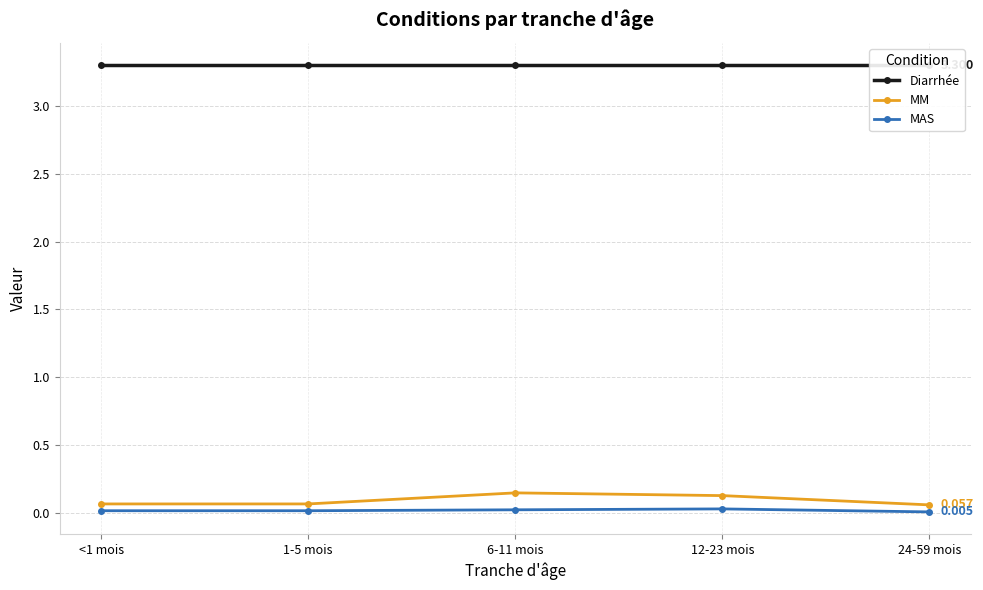

True or false: Diarrhée and MAS cross at least once.

False